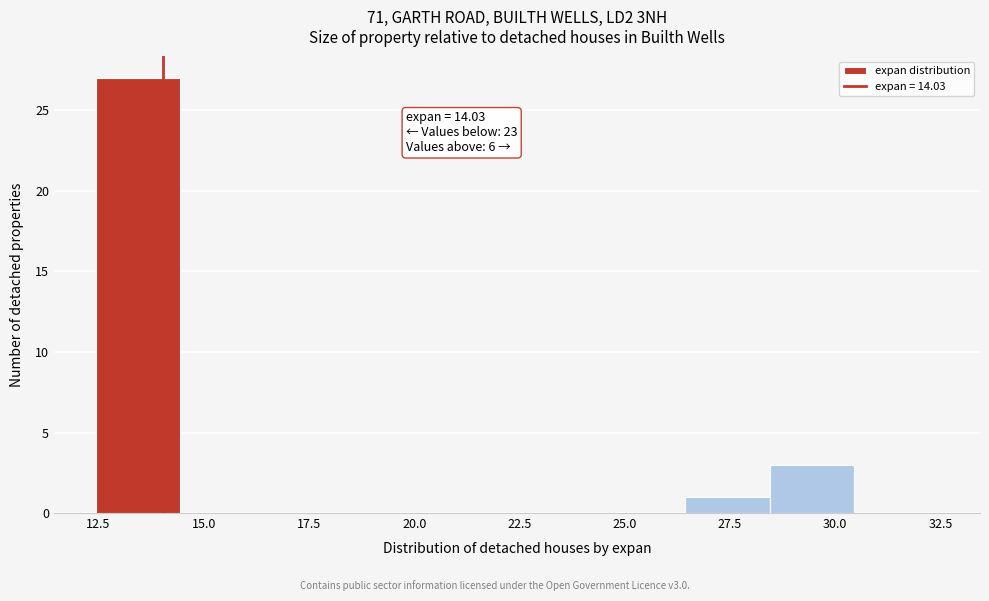

Over which range of the x-axis is the bar tallest?

12.5 to 14.5